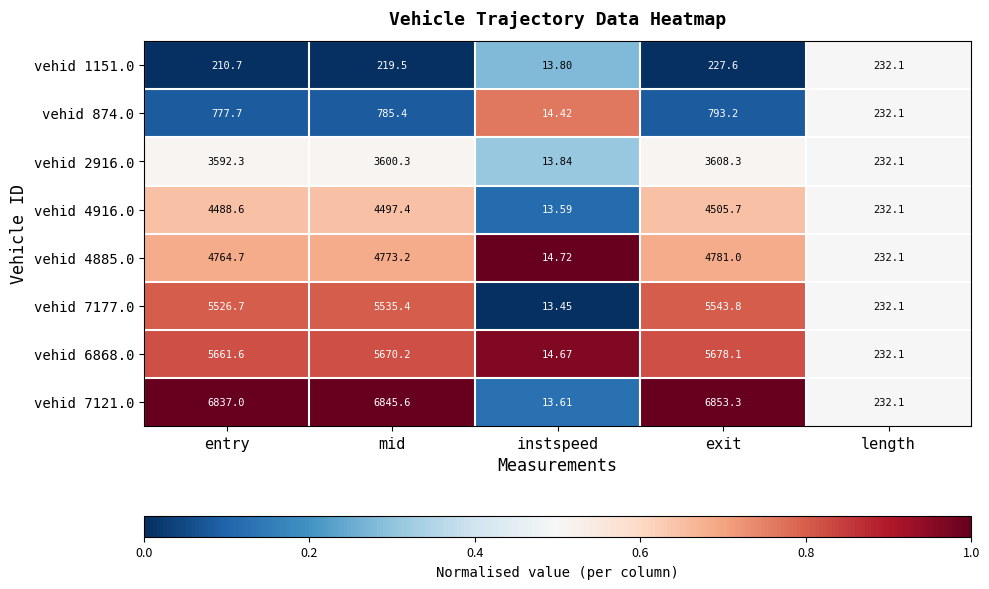

List the series in order of their peak value, lowest first.

vehid 1151.0, vehid 874.0, vehid 2916.0, vehid 4916.0, vehid 4885.0, vehid 7177.0, vehid 6868.0, vehid 7121.0